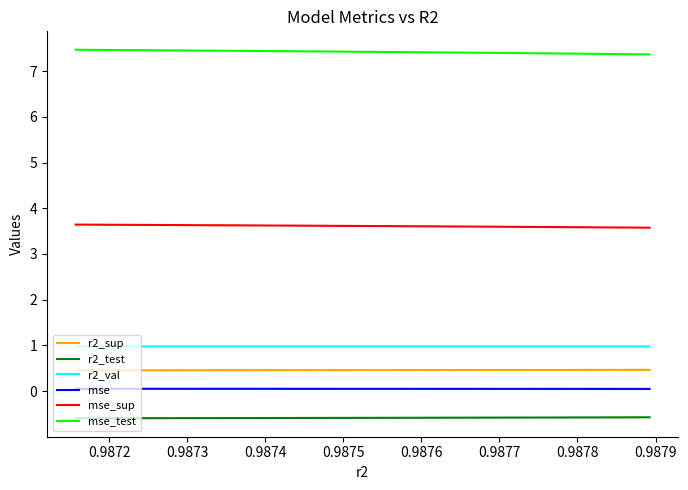

Which series has the largest range (max minus min)?

mse_test